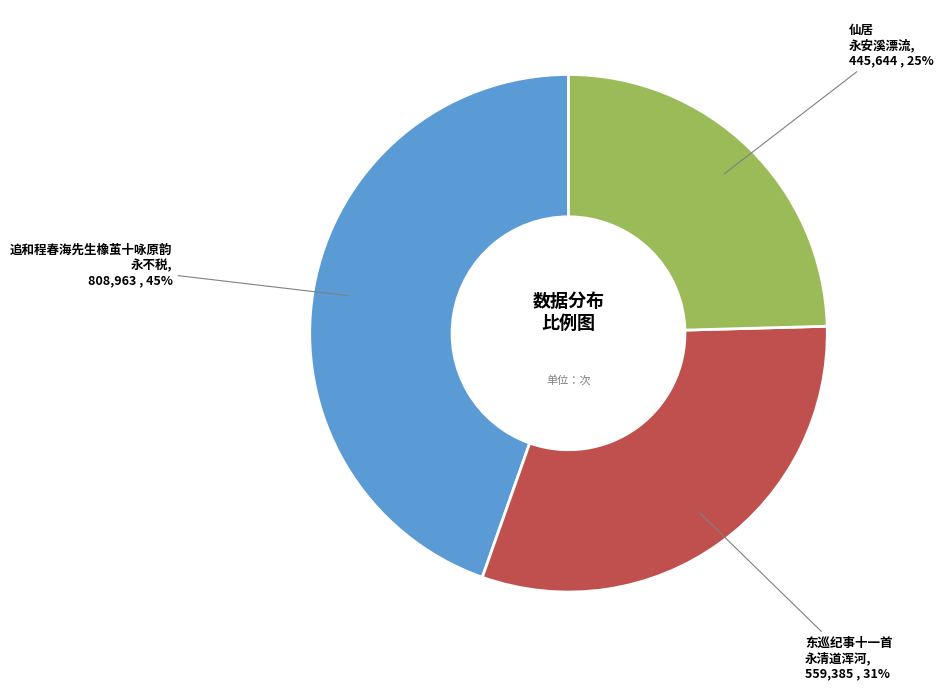

Does any single category account for the majority?

No